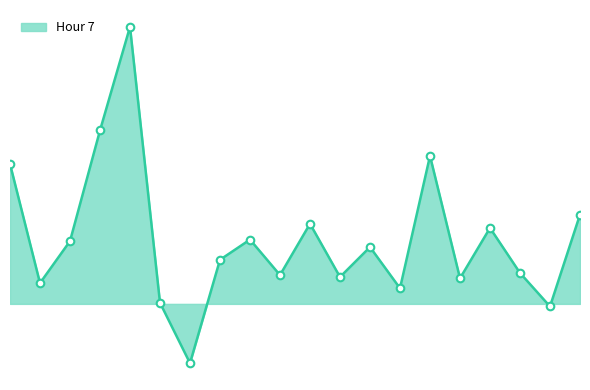

Is this an area chart (filled region under the line)?

Yes